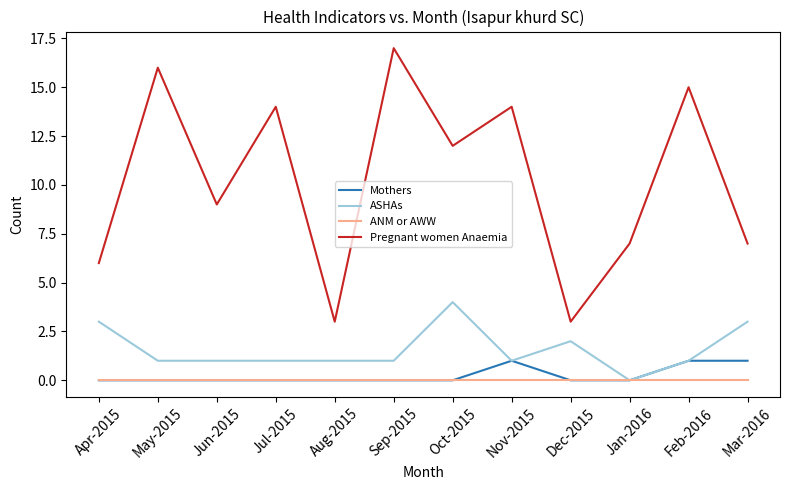

True or false: ANM or AWW and Pregnant women Anaemia cross at least once.

False